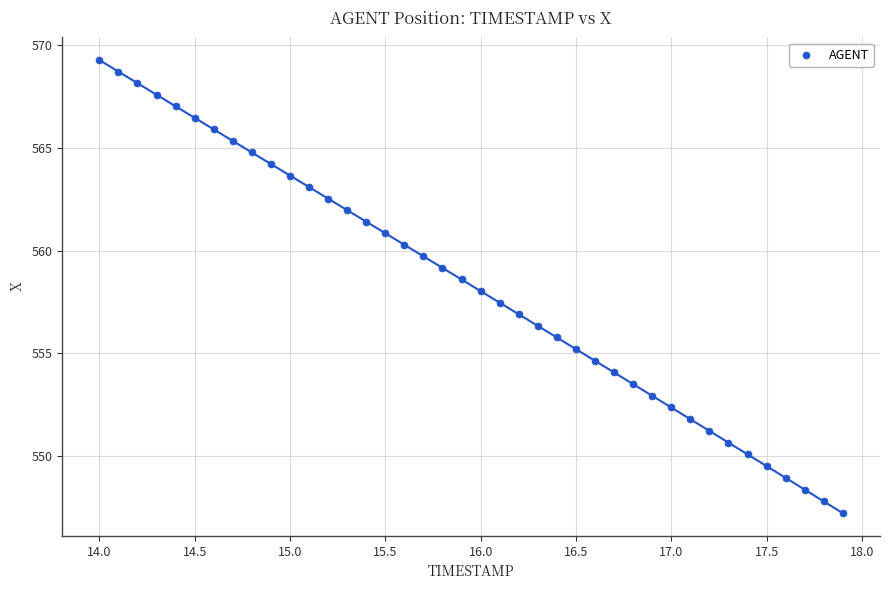

What is the range of Y values (max minus min)?

22.1